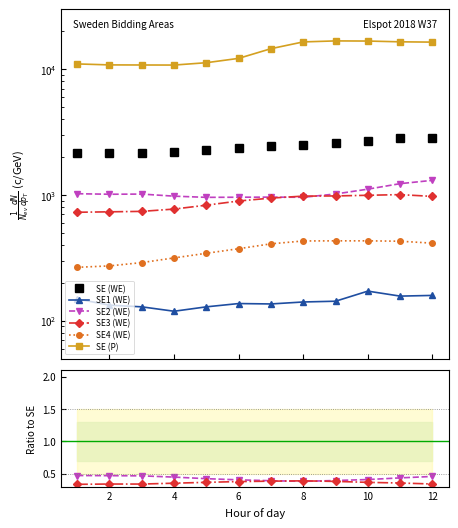

How many categories are shown in the chart?

12